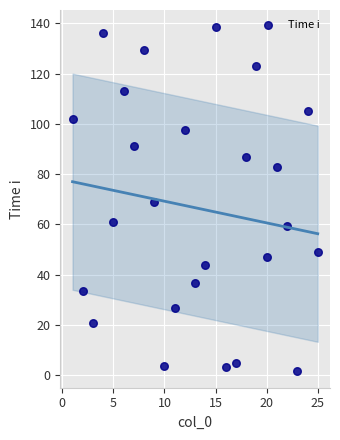

What is the range of Y values (max minus min)?

136.8